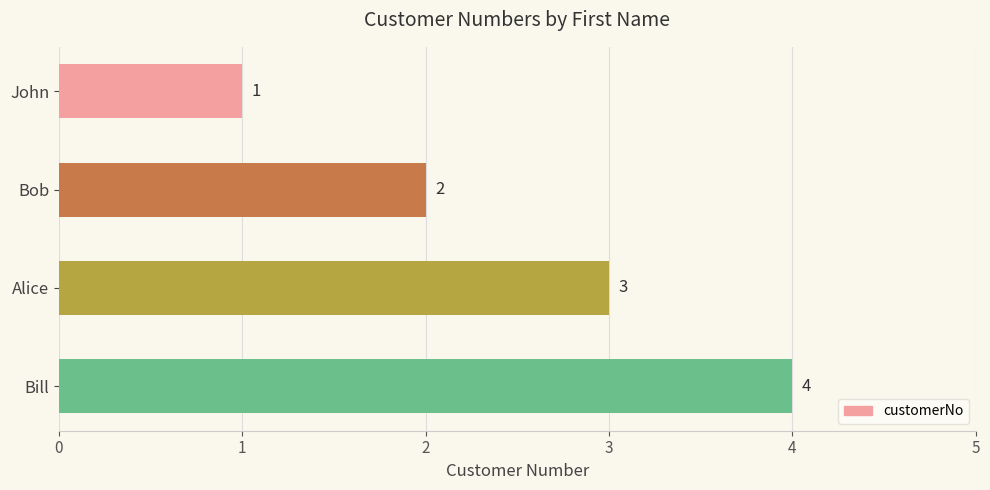

Is it true that the value at John is 1?

True